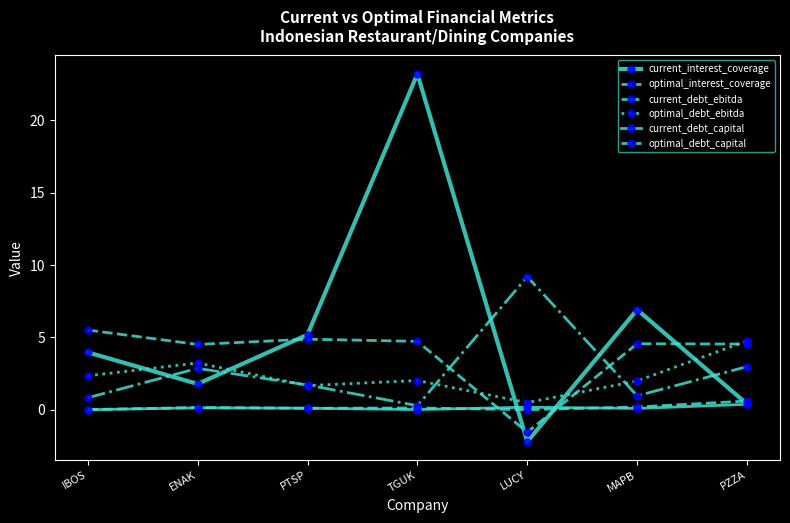

How many data points in current_interest_coverage are above 3?

4